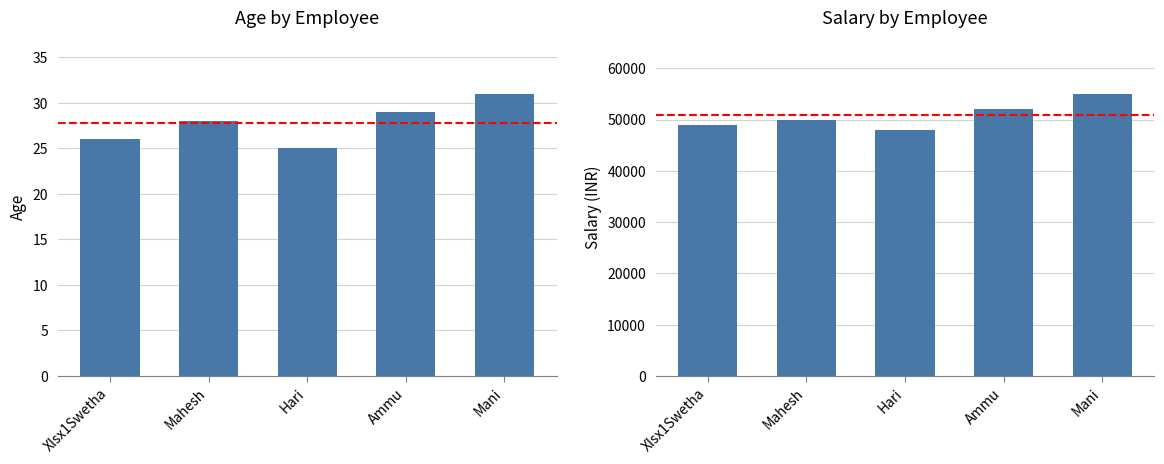

Which series has the largest total across all categories?

Salary